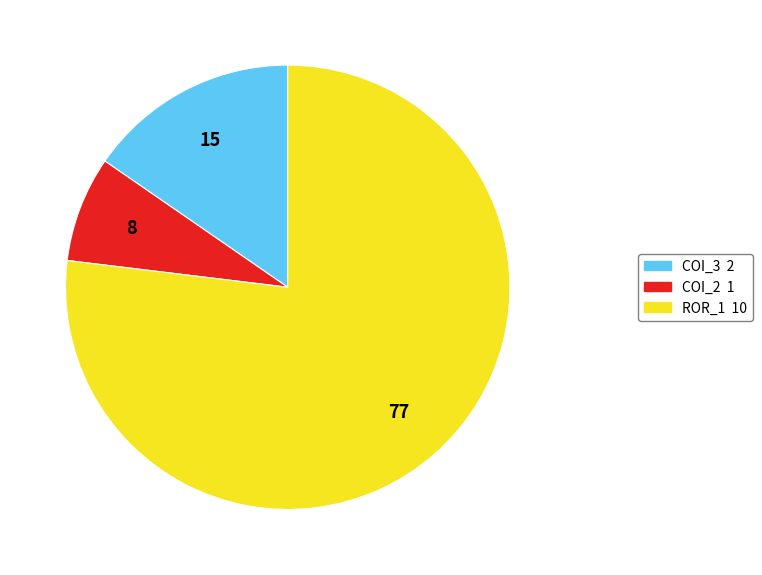

Is there a majority slice in this chart?

Yes